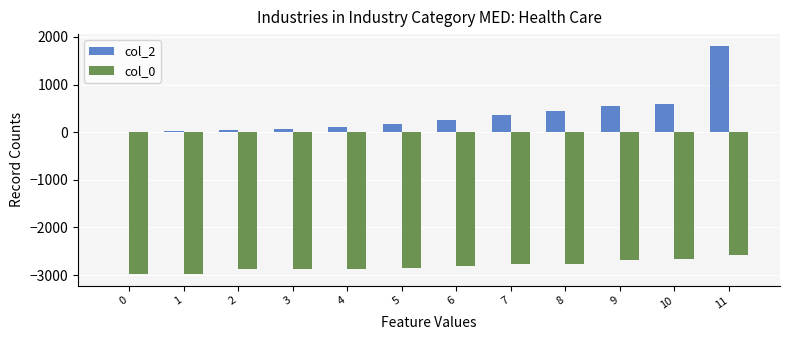

What is the sum of the col_0 values at 4 and 8?

-5631.7